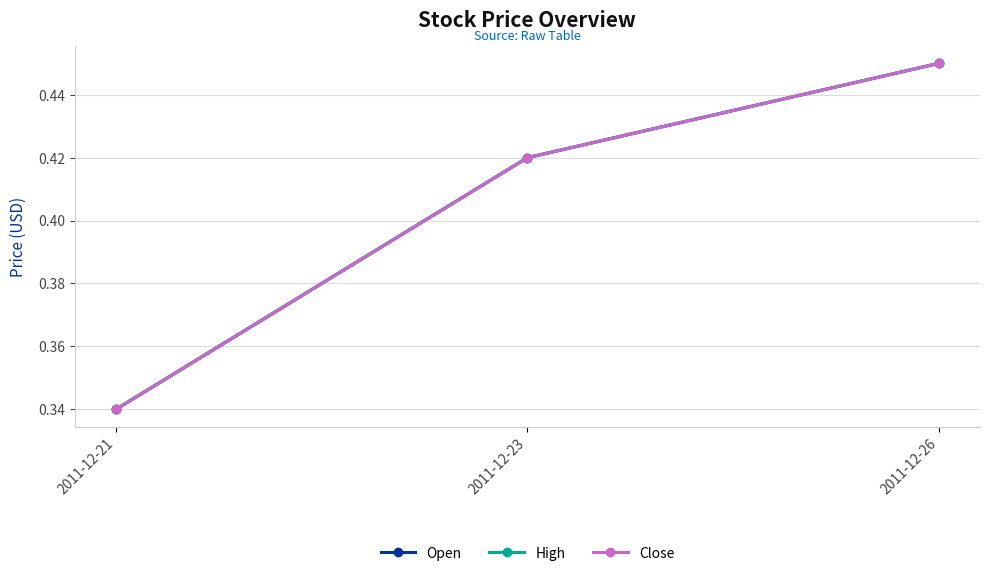

Reading left to right, extract all data points from this chart.

Open: 2011-12-21=0.3	2011-12-23=0.4	2011-12-26=0.5
High: 2011-12-21=0.3	2011-12-23=0.4	2011-12-26=0.5
Close: 2011-12-21=0.3	2011-12-23=0.4	2011-12-26=0.5